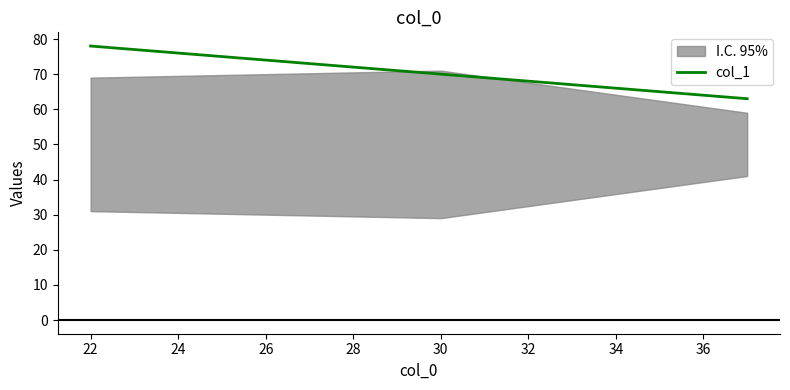

Is it true that col_1 equals 101 at 22?

False